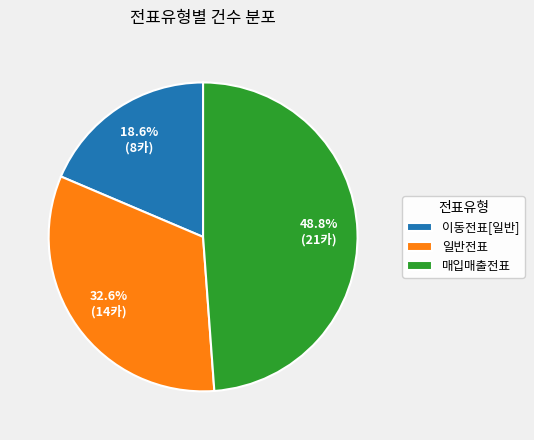

What percentage is the 일반전표 slice, to the nearest percent?

33%